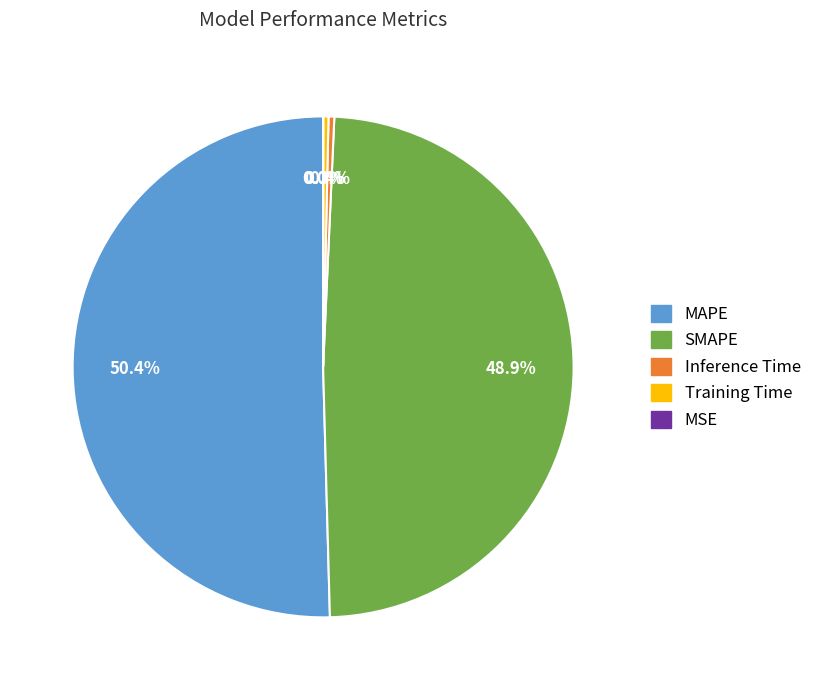

Between Training Time and MAPE, which is larger?

MAPE